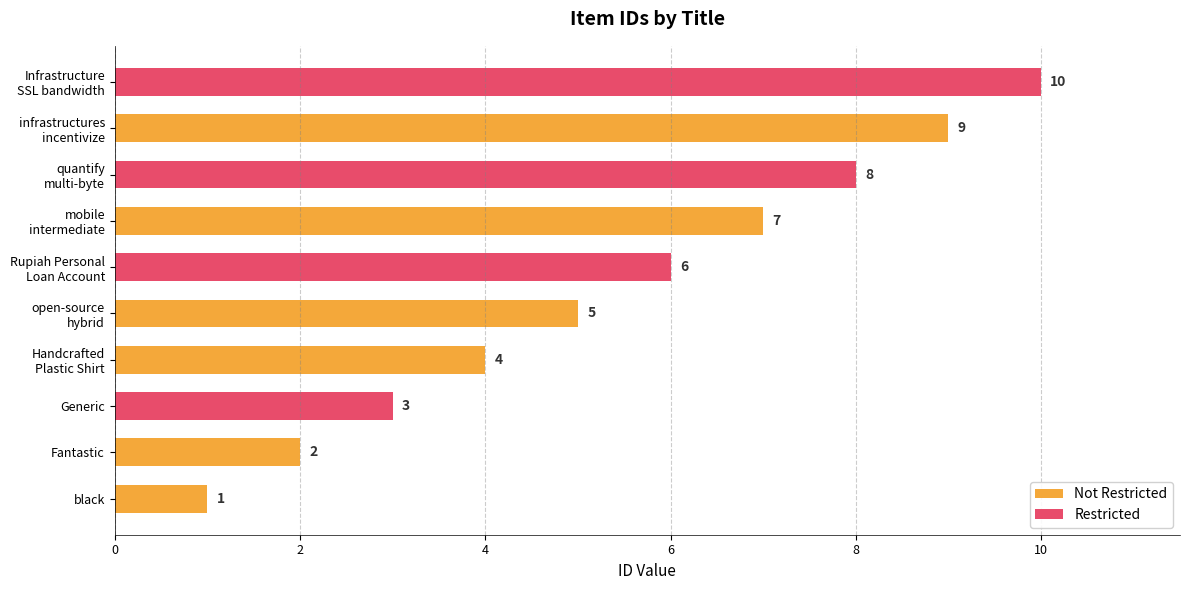

At which category does the chart reach its minimum across all series?

black